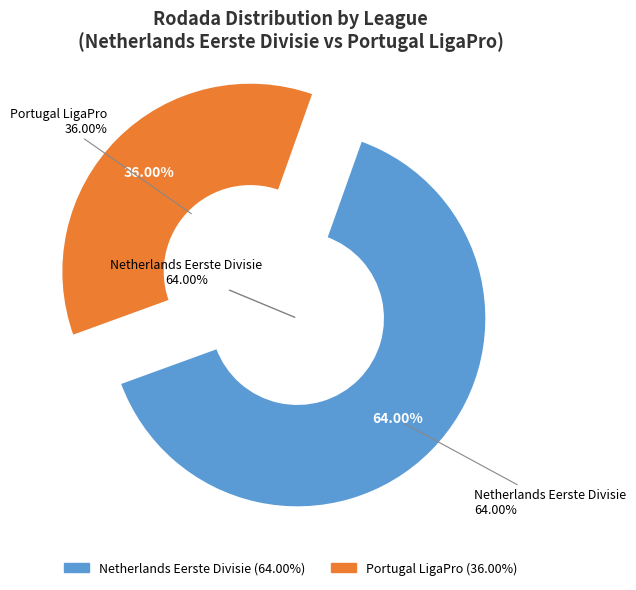

Which category has the biggest portion of the pie?

Netherlands Eerste Divisie